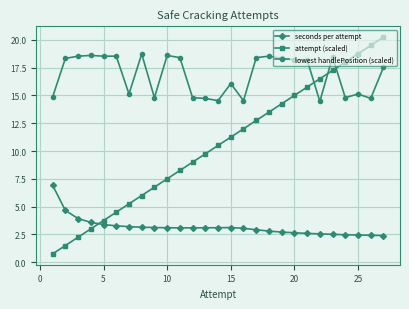

True or false: seconds per attempt and attempt (scaled) intersect in this chart.

True